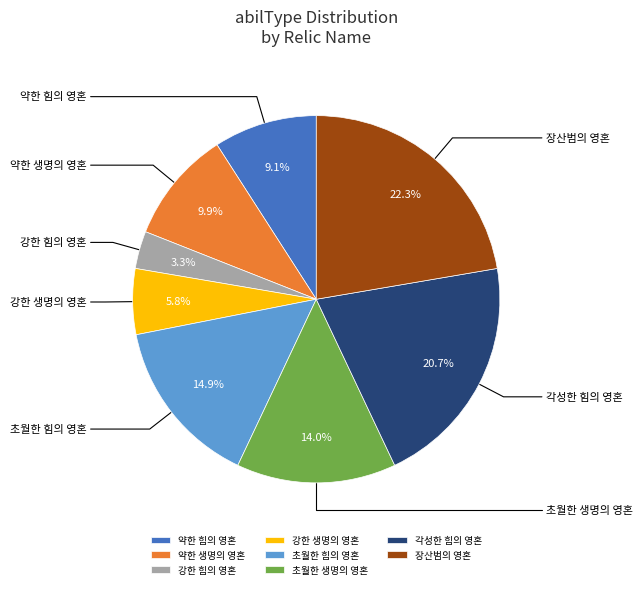

Combined, do 각성한 힘의 영혼 and 강한 생명의 영혼 account for over 50%?

No